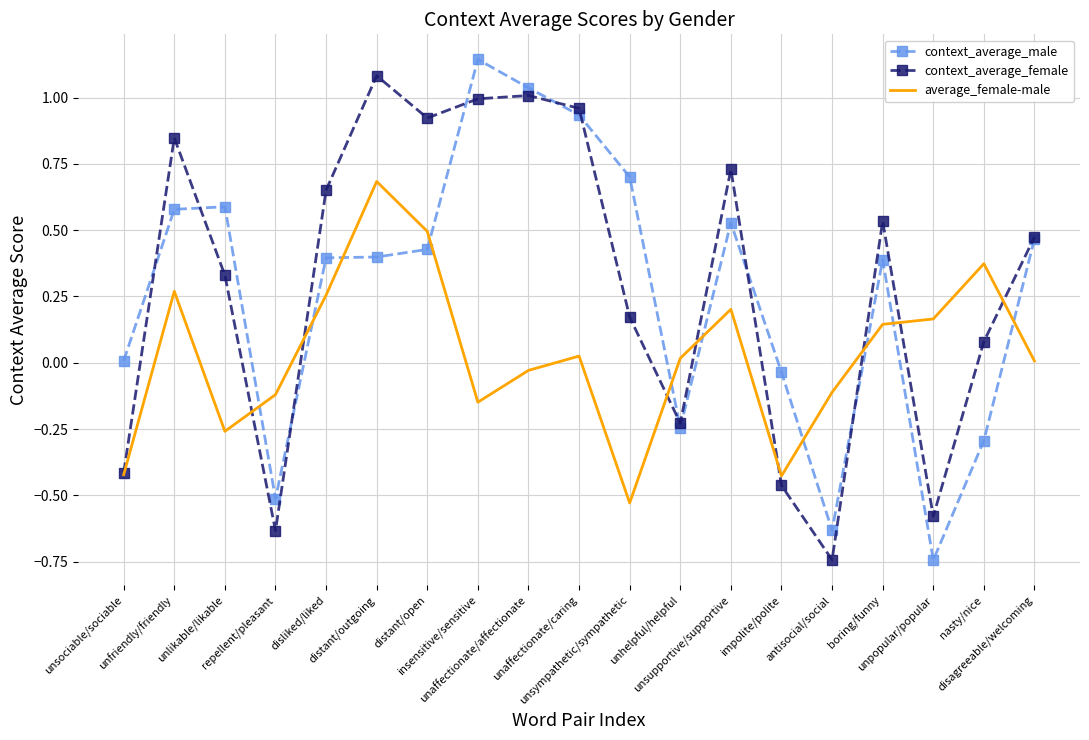

Which category has the highest value across all series?

insensitive/sensitive